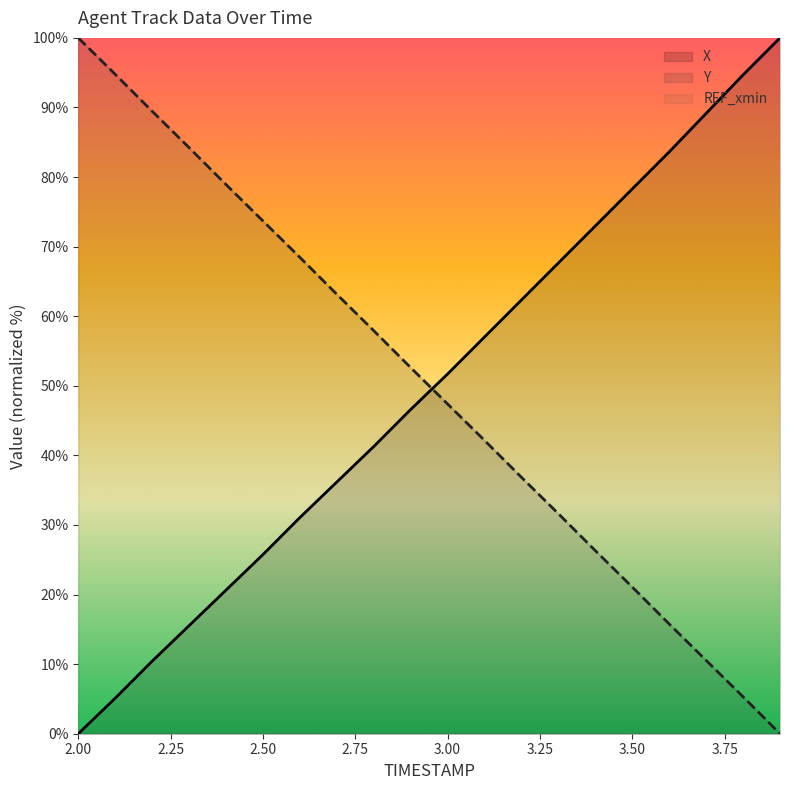

Rank the series by their maximum value, from highest to lowest.

X, Y